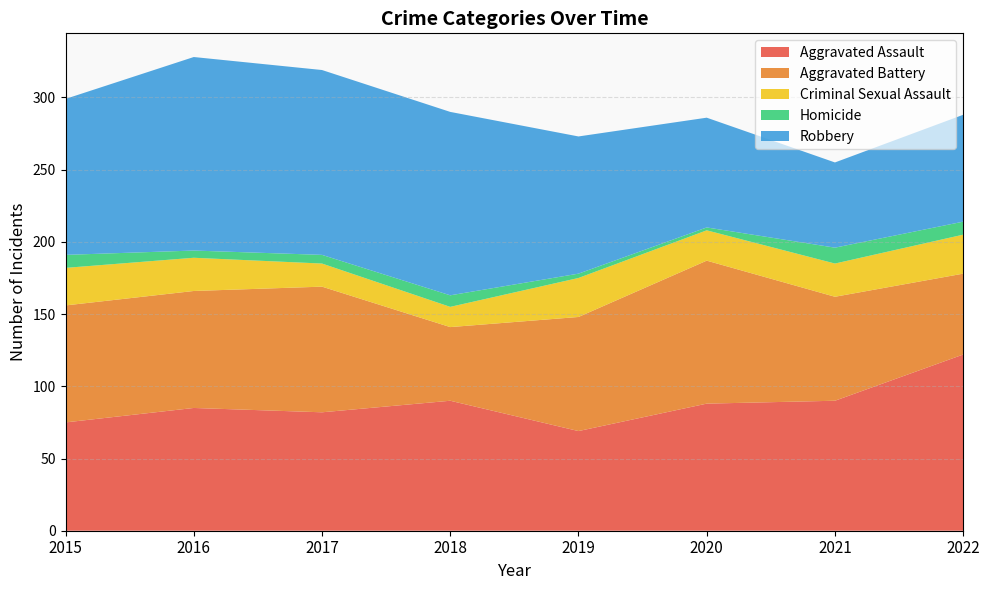

Which label corresponds to the smallest value in the chart?

2020